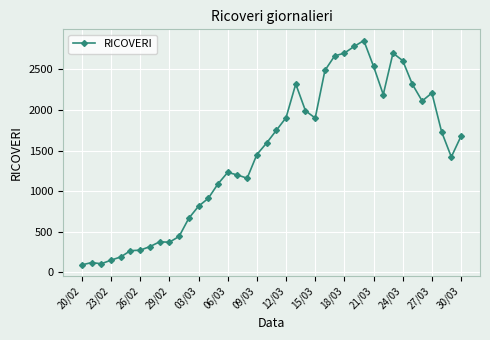

What is the value of the 1st point from the left?

92